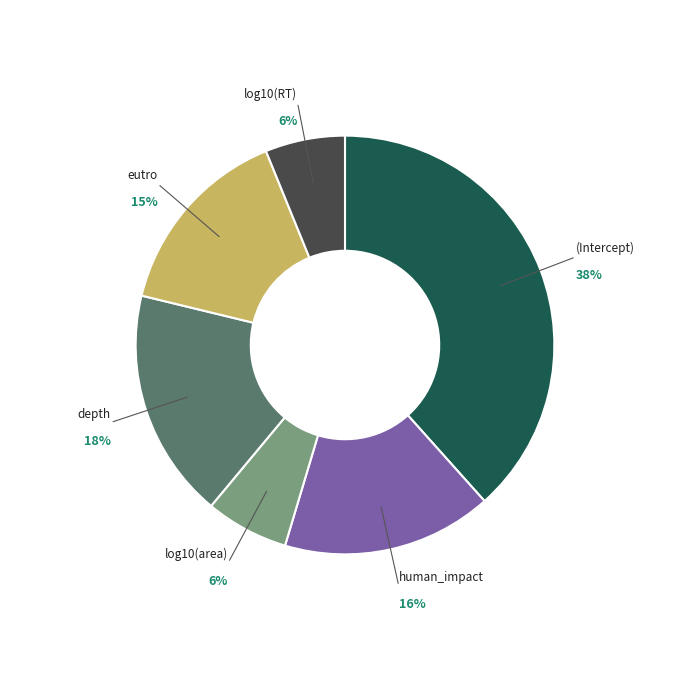

Does any single category account for the majority?

No